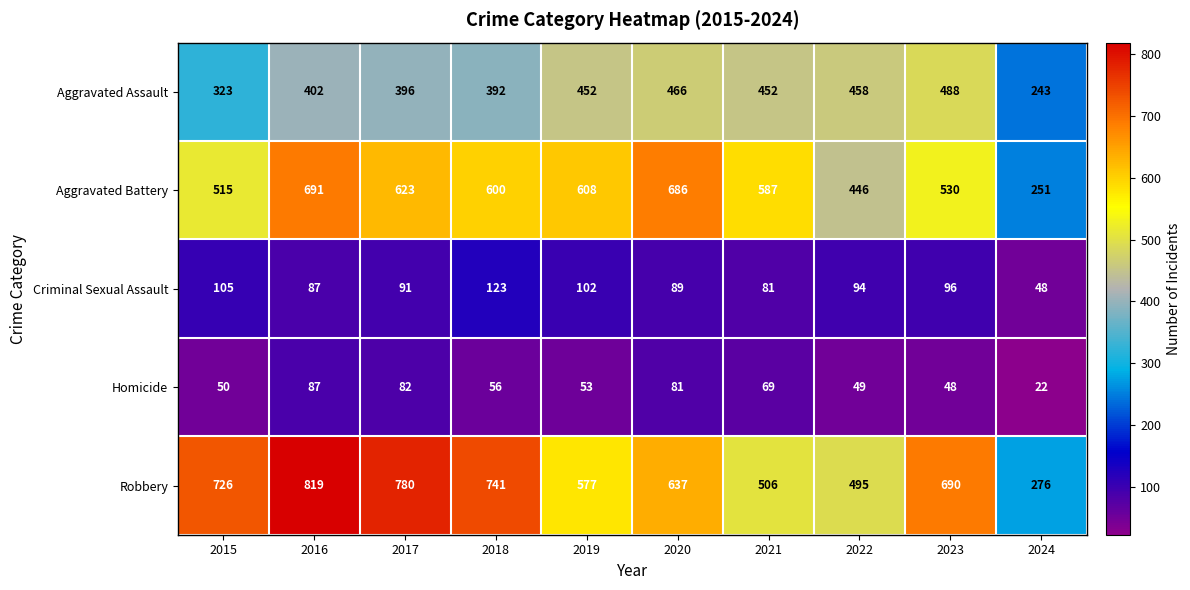

What is the approximate value of Robbery at 2016, to the nearest 100?

800